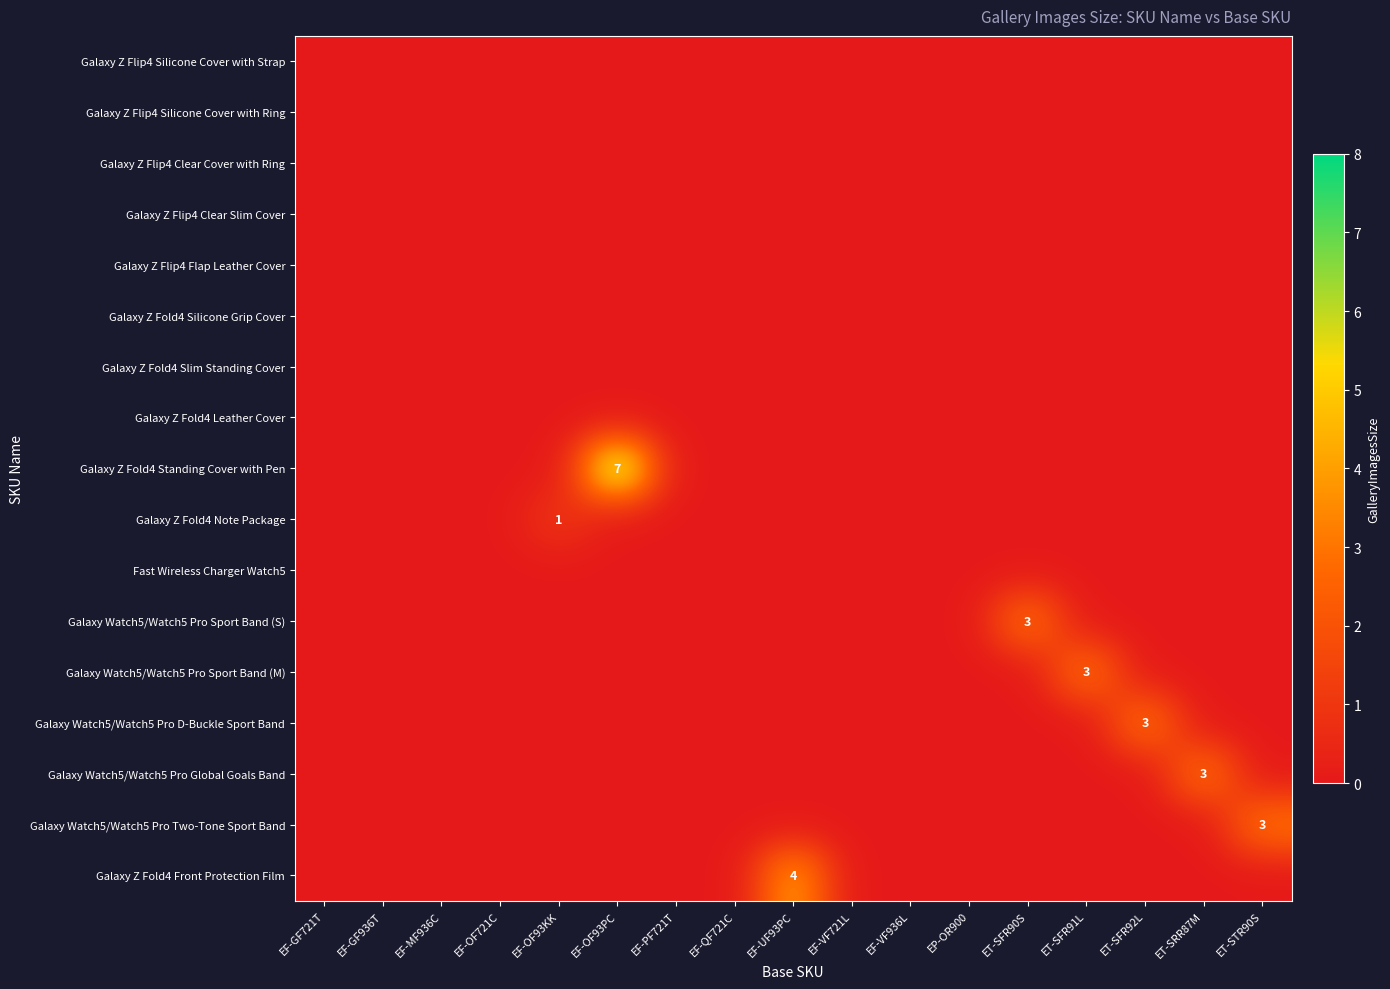

List the labels in order of Galaxy Z Fold4 Leather Cover value, smallest first.

EF-GF721T, EF-GF936T, EF-MF936C, EF-OF721C, EF-OF93KK, EF-OF93PC, EF-PF721T, EF-QF721C, EF-UF93PC, EF-VF721L, EF-VF936L, EP-OR900, ET-SFR90S, ET-SFR91L, ET-SFR92L, ET-SRR87M, ET-STR90S